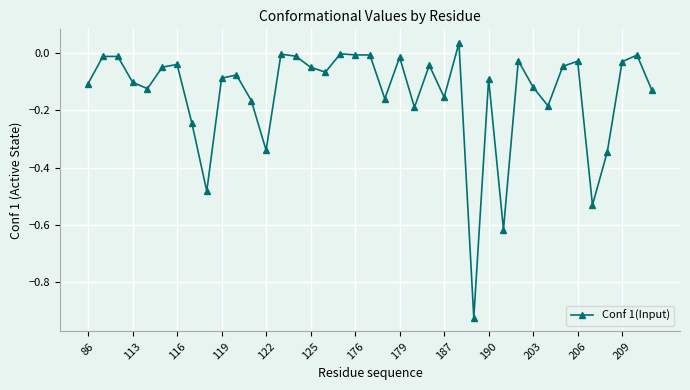

How many distinct data groups are displayed?

1